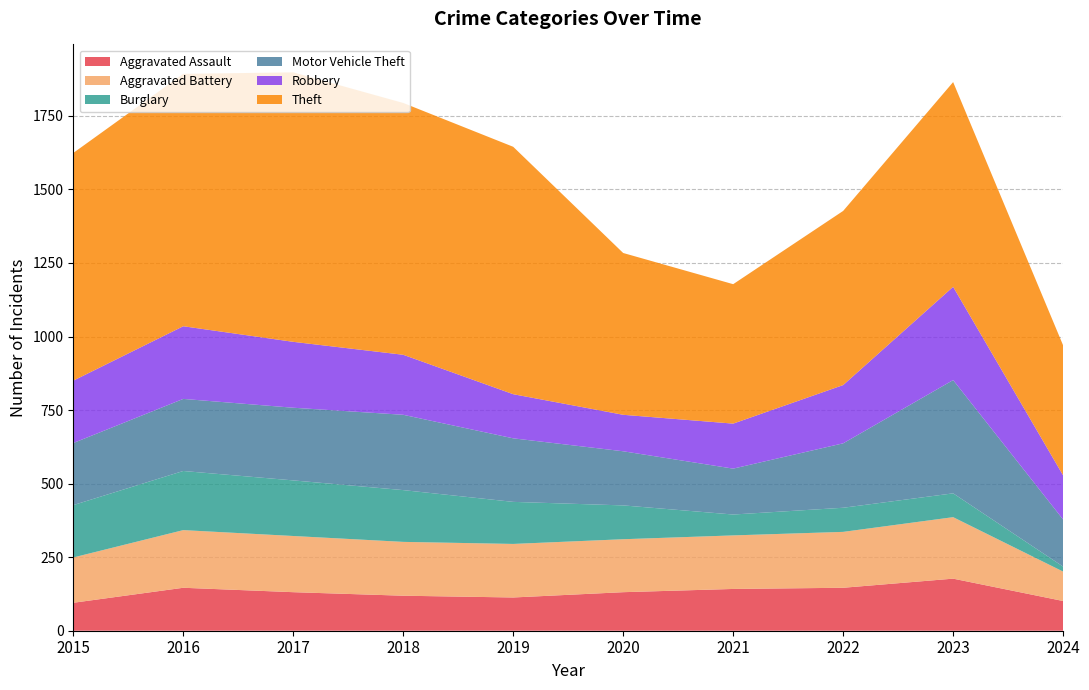

Reading right to left, extract all data points from this chart.

Aggravated Assault: 2024=101	2023=177	2022=146	2021=142	2020=131	2019=113	2018=119	2017=131	2016=146	2015=95
Aggravated Battery: 2024=100	2023=209	2022=190	2021=182	2020=180	2019=182	2018=183	2017=191	2016=196	2015=154
Burglary: 2024=17	2023=81	2022=82	2021=71	2020=115	2019=143	2018=176	2017=189	2016=201	2015=178
Motor Vehicle Theft: 2024=160	2023=385	2022=219	2021=156	2020=184	2019=216	2018=256	2017=247	2016=245	2015=211
Robbery: 2024=150	2023=317	2022=198	2021=153	2020=124	2019=150	2018=204	2017=224	2016=247	2015=212
Theft: 2024=442	2023=696	2022=592	2021=474	2020=550	2019=841	2018=856	2017=916	2016=858	2015=774